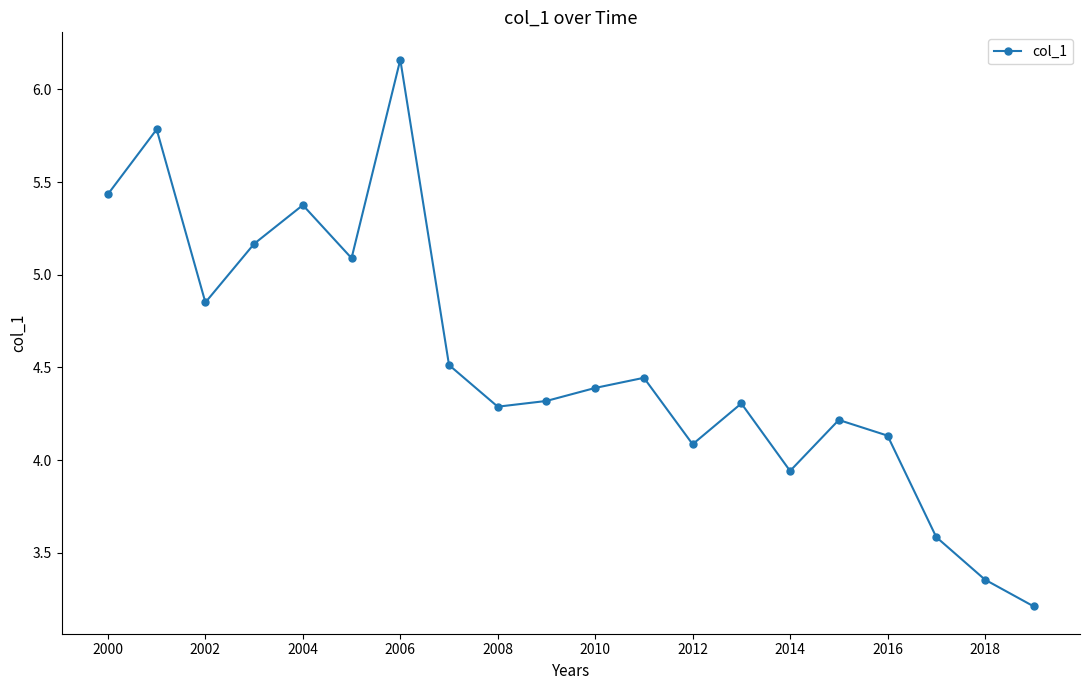

True or false: there are more than 0 points higher than both neighbors.

True